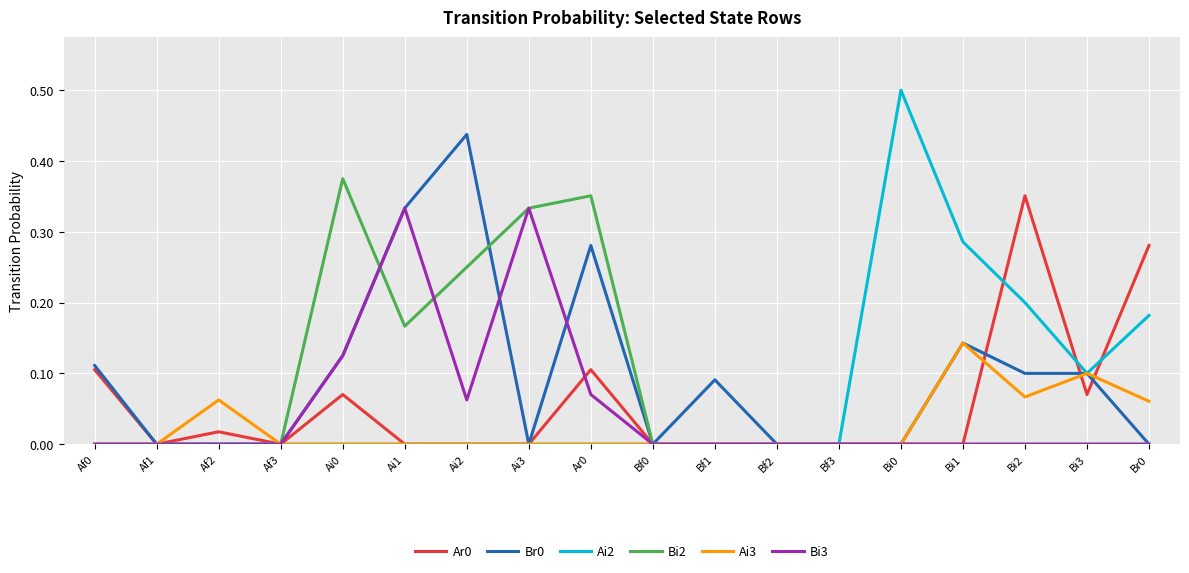

Where is the first local minimum for Ar0?

Af1